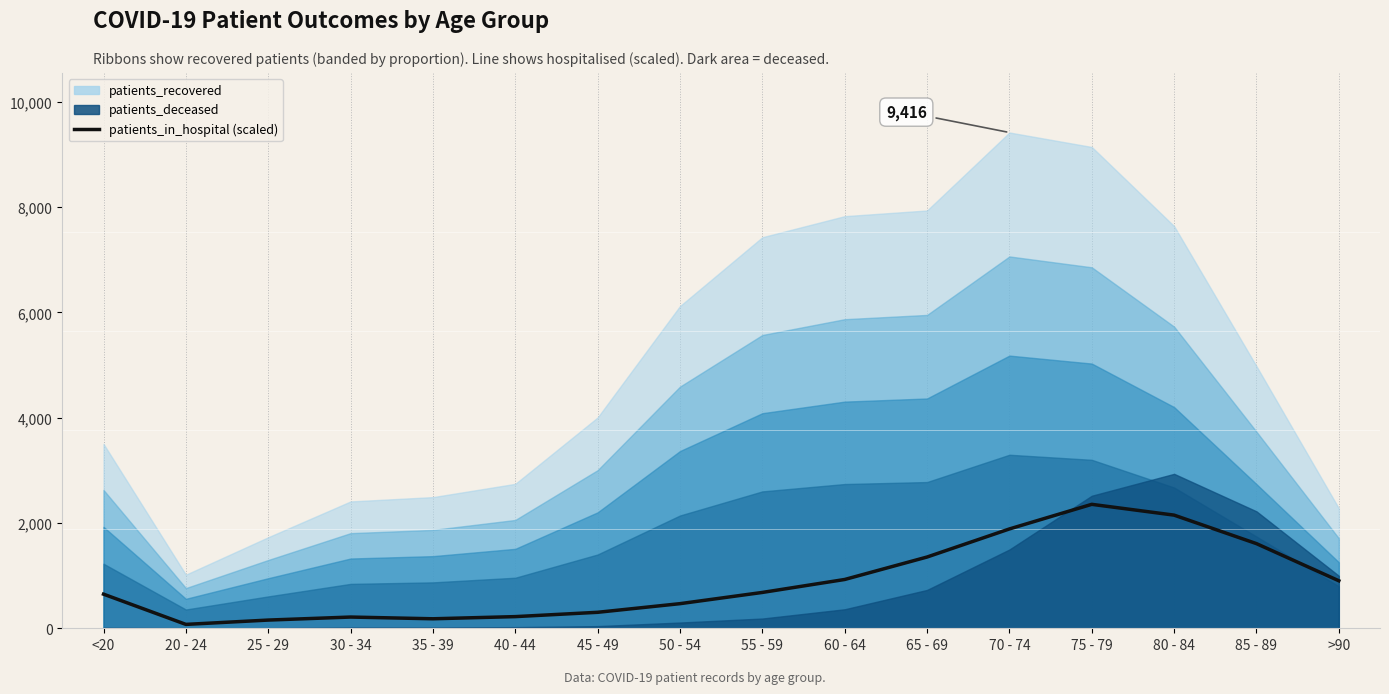

List the labels in order of value, largest first.

75 - 79, 80 - 84, 70 - 74, 85 - 89, 65 - 69, 60 - 64, >90, 55 - 59, <20, 50 - 54, 45 - 49, 40 - 44, 30 - 34, 35 - 39, 25 - 29, 20 - 24